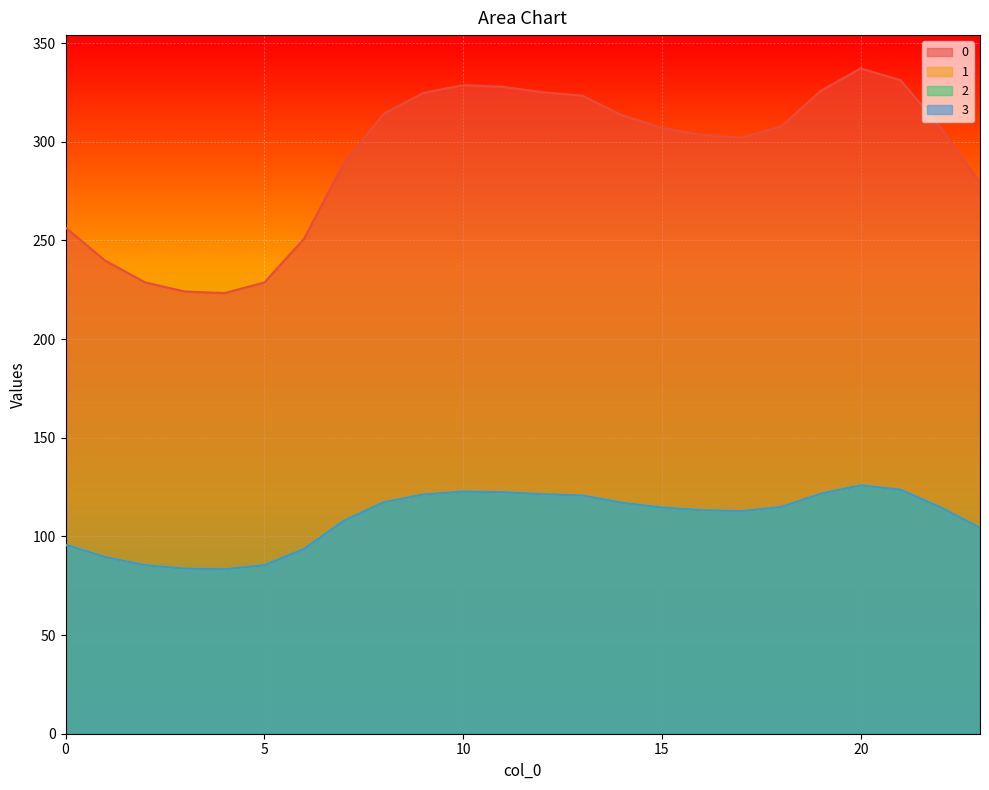

What is the difference between the maximum and minimum values in the 1 series?

42.5